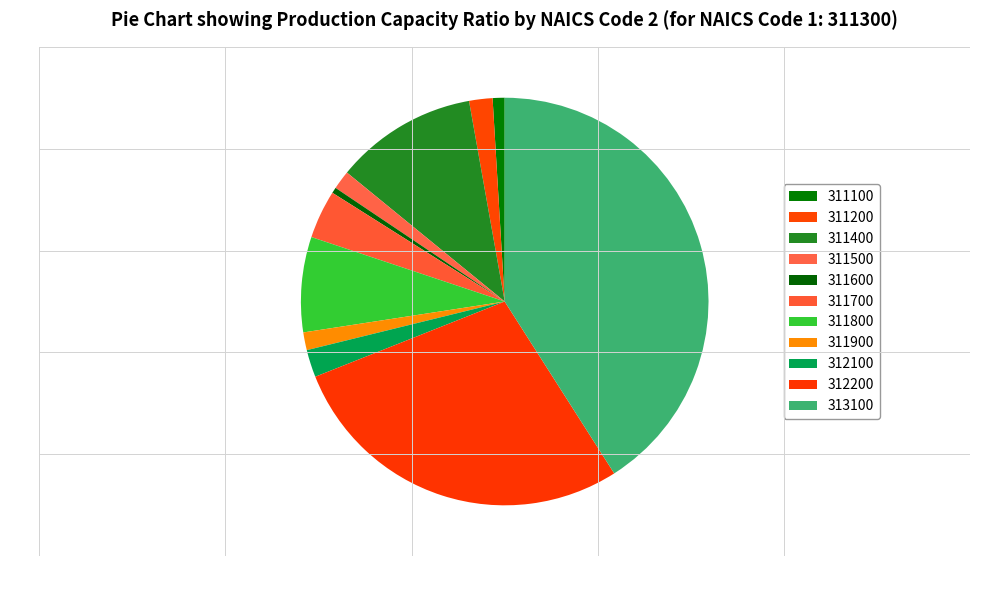

How many slices are in this pie chart?

11